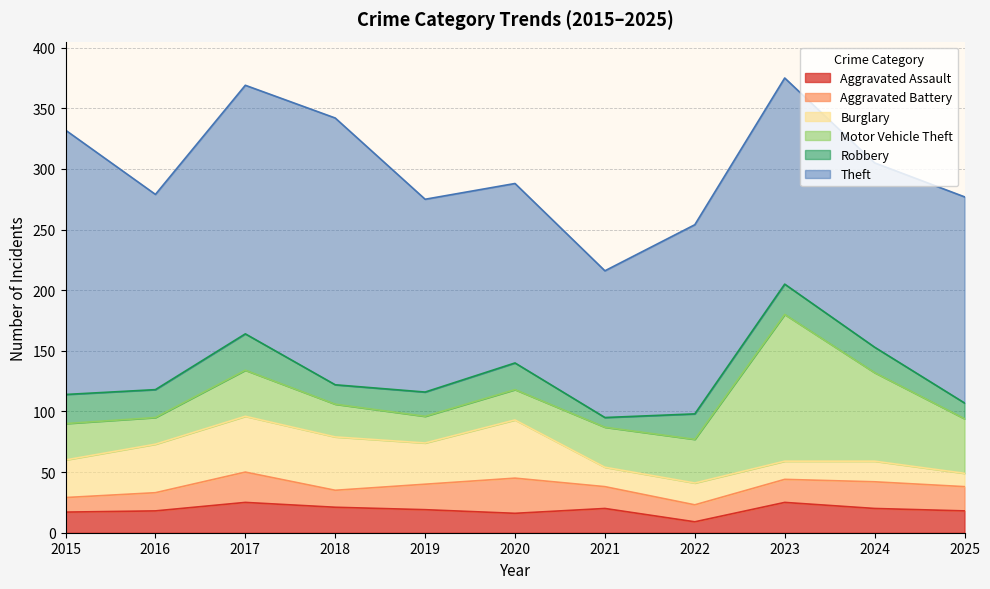

Which series has the largest range (max minus min)?

Motor Vehicle Theft